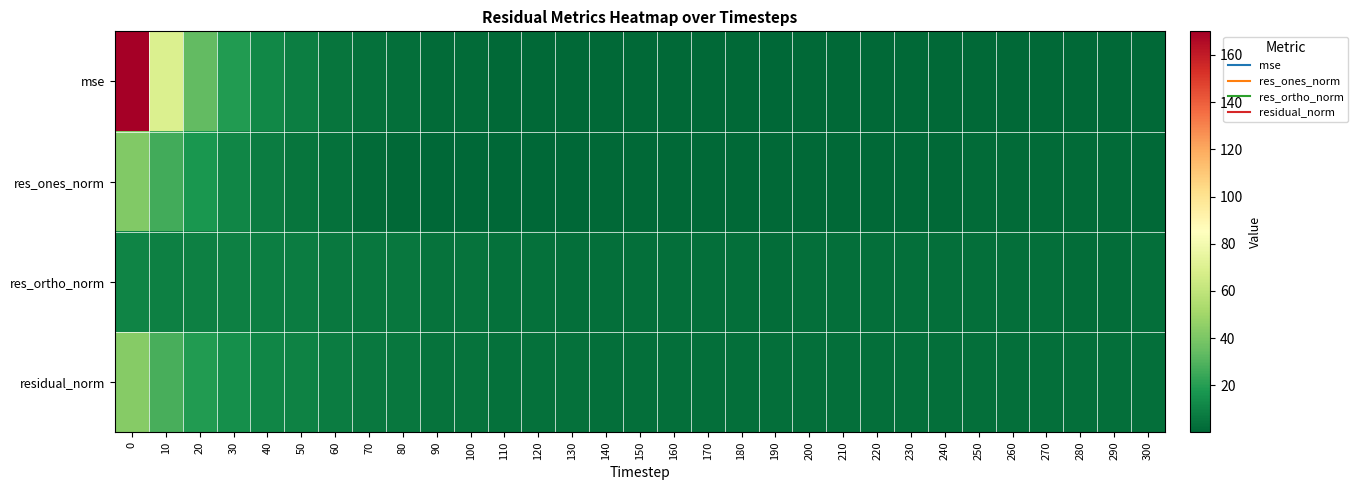

List the series in order of their peak value, highest first.

mse, residual_norm, res_ones_norm, res_ortho_norm